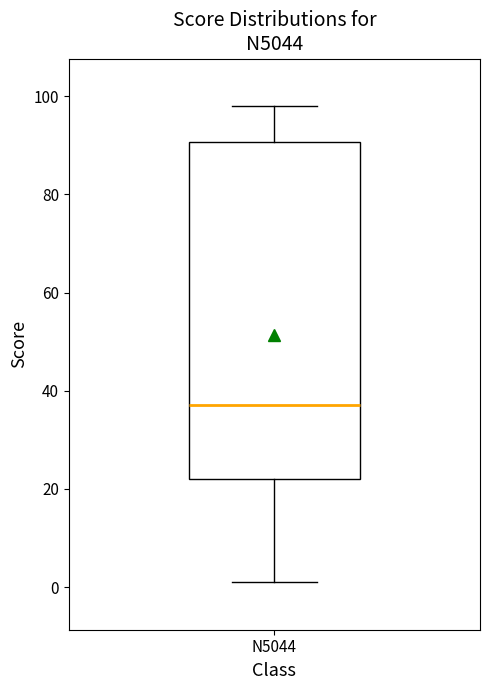

Transcribe this box plot: give where the median line is, the range the box spans, and where the two whiskers end, as read against the y-axis. The values are not printed on the chart, so give them approximately, as read against the axis.

median 38, box 22 to 90, whiskers 2 to 98